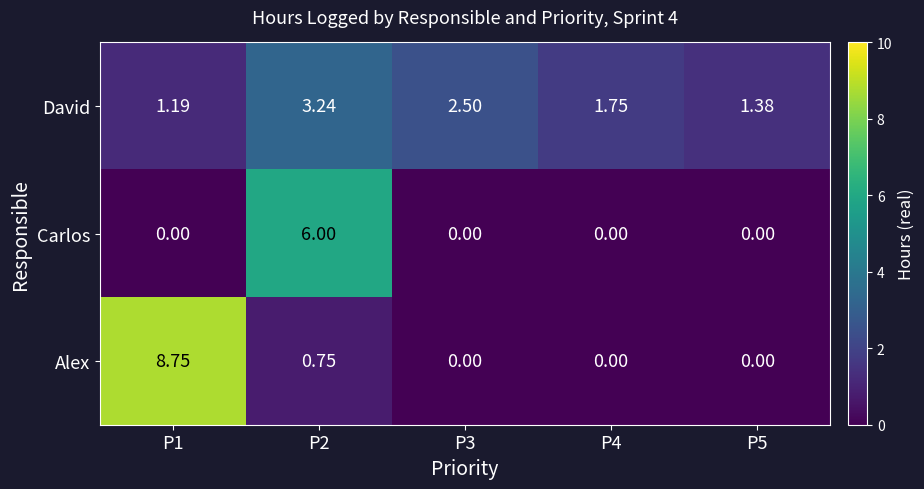

List the series in order of their peak value, highest first.

Alex, Carlos, David